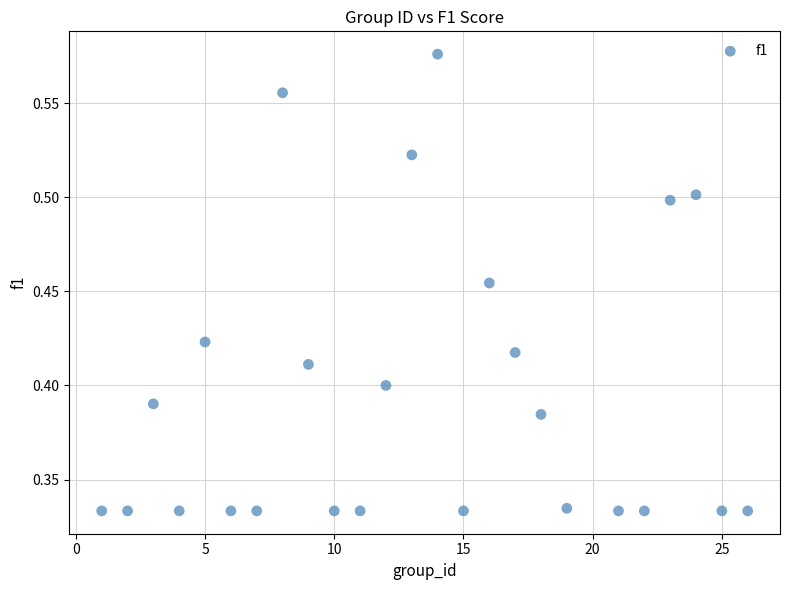

What is the range of X values (max minus min)?

25.0